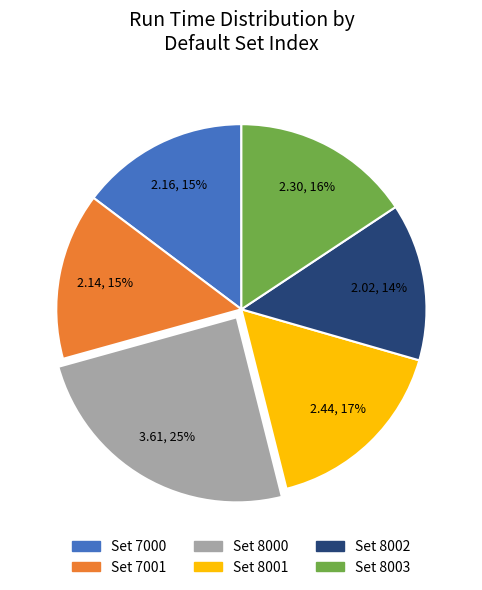

Do Set 7001 and Set 7000 together represent more than half of the pie?

No